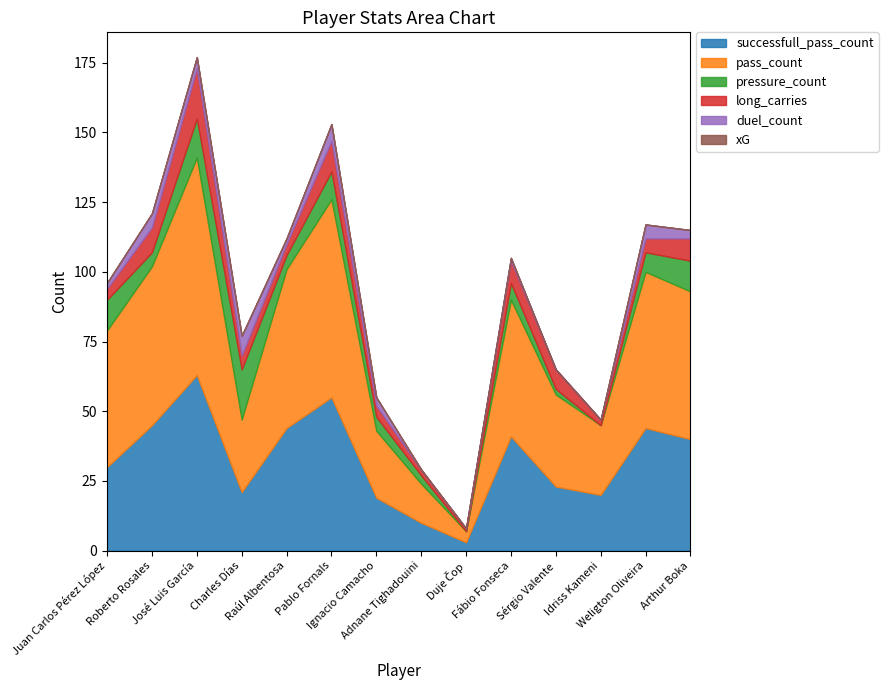

What is the label of the 10th point from the left?

Fábio Fonseca